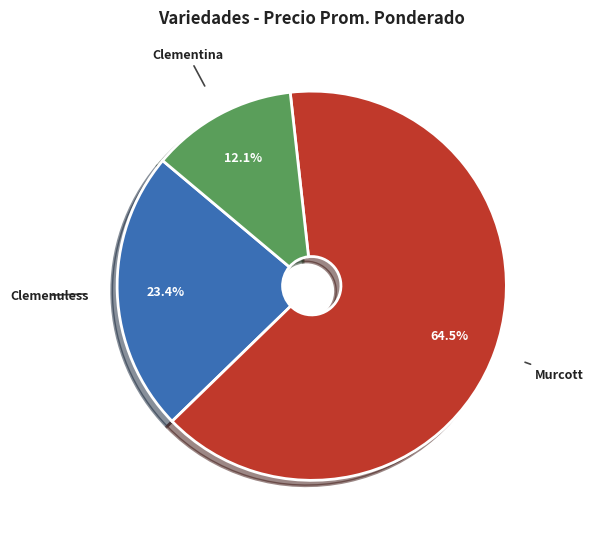

How many segments does this pie chart have?

3